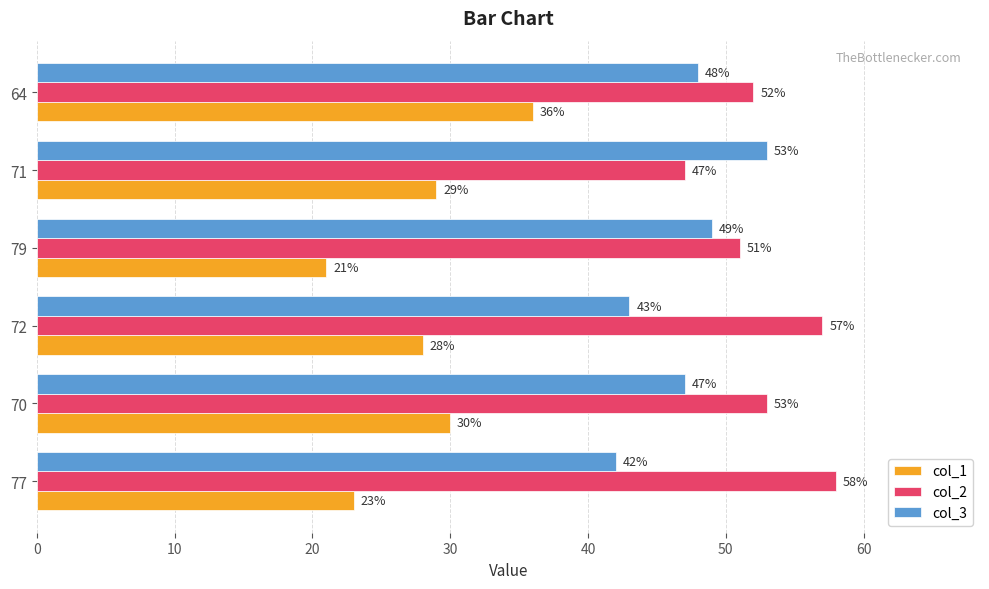

At which label is col_2 closest to 52?

64